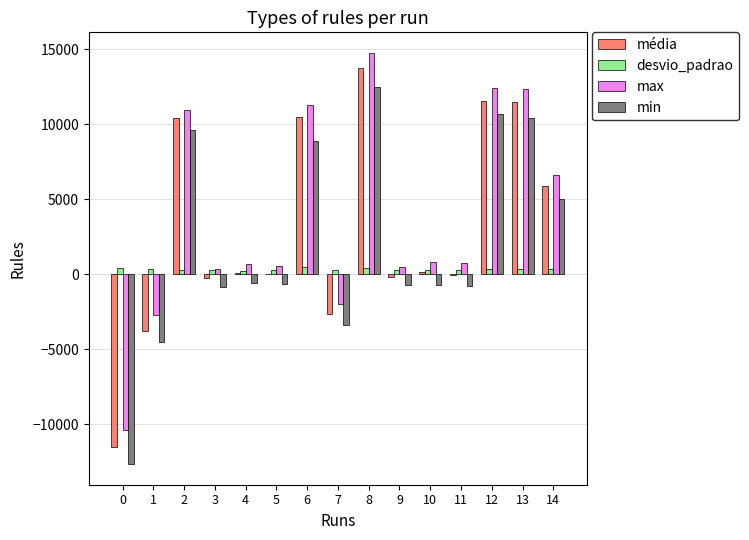

Is the value of desvio_padrao at 9 greater than the value of min at 7?

Yes